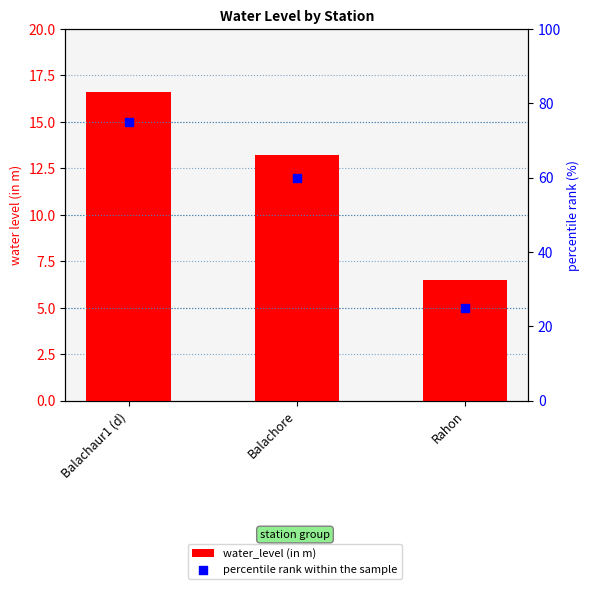

At which category is the sum across all series the highest?

Balachaur1 (d)